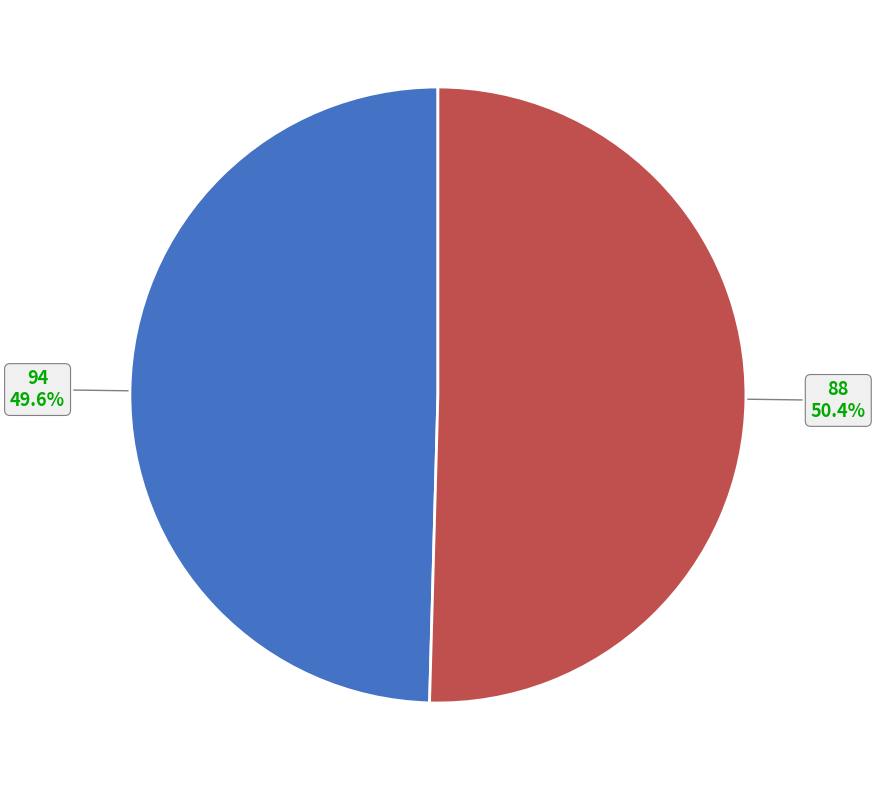

How many slices are in this pie chart?

2